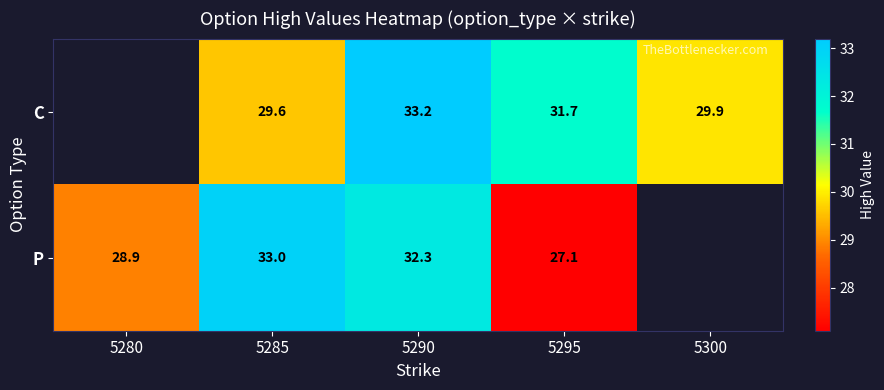

Is the value of C at 5290 greater than the value of P at 5285?

Yes